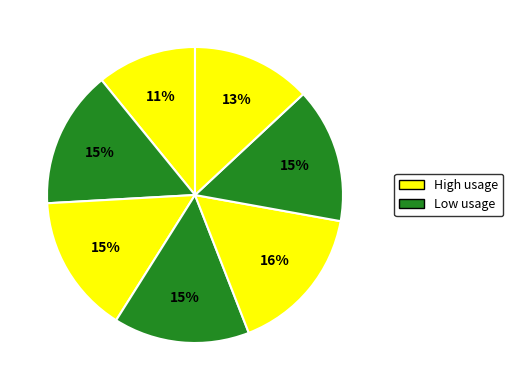

How many slices are in this pie chart?

7